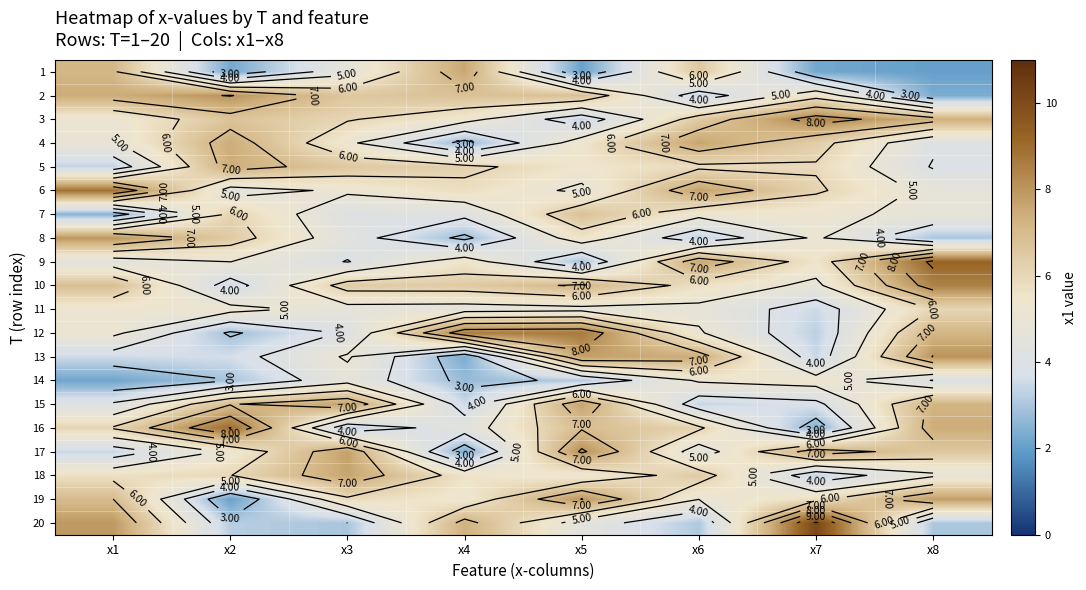

How many values in the 11 series exceed 4?

7